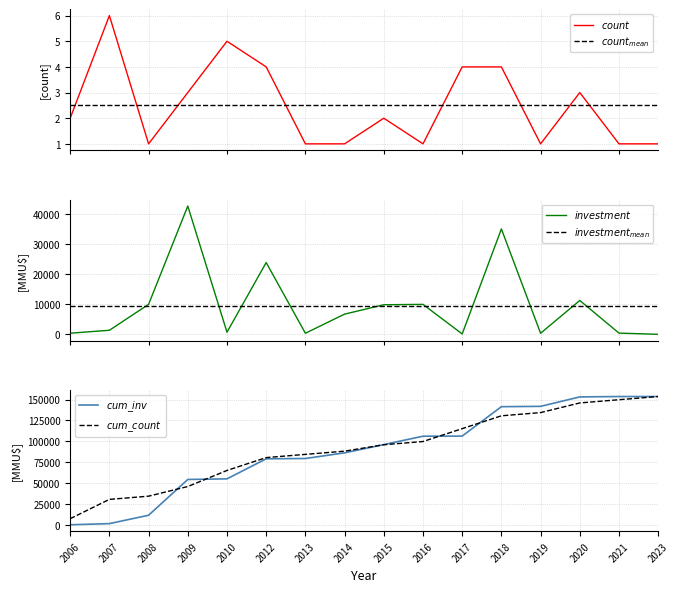

What is the difference between the highest and lowest values at 2018?

141434.5